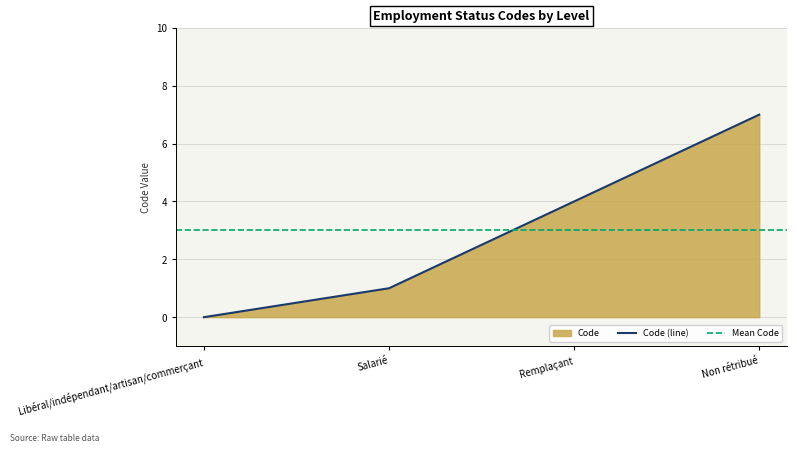

What is the value of the 2nd point from the left?

1